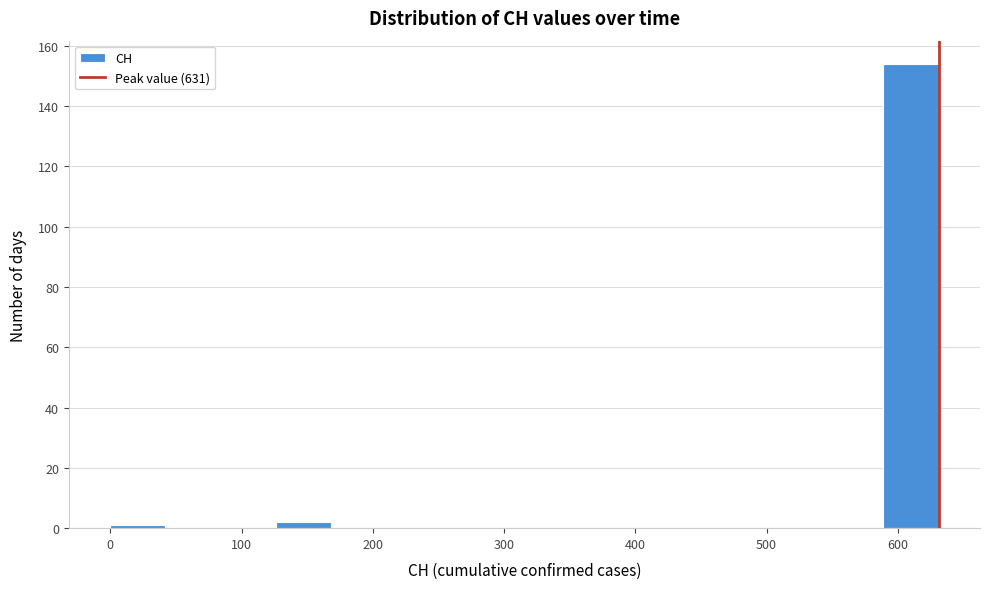

Which range on the x-axis has the tallest bar?

590 to 630